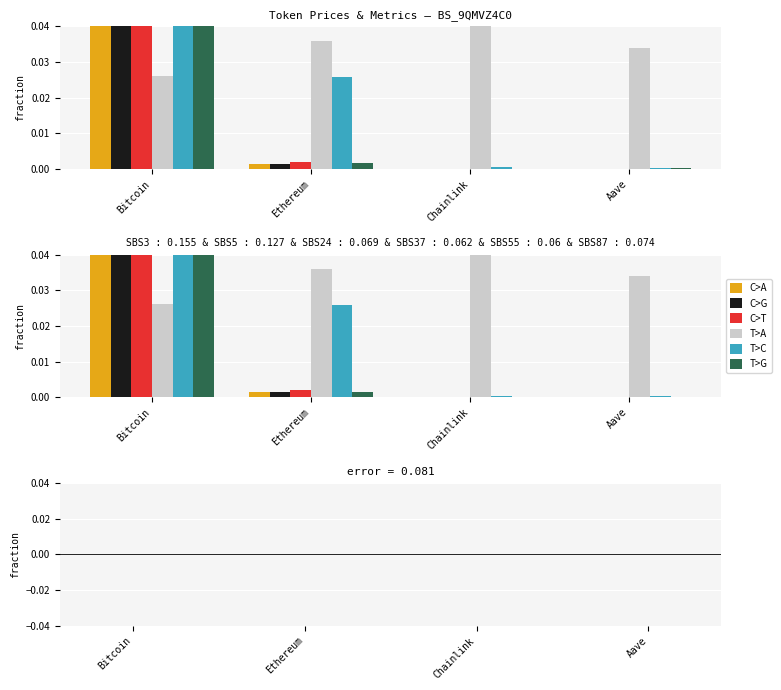

Rank the categories by C>T value from highest to lowest.

Bitcoin, Ethereum, Aave, Chainlink